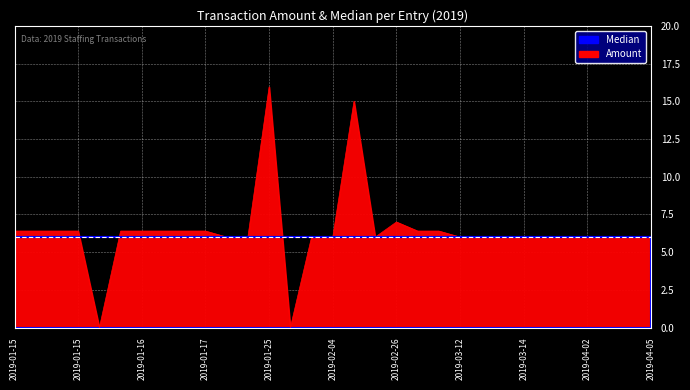

True or false: the data has more than 0 interior local peaks.

True